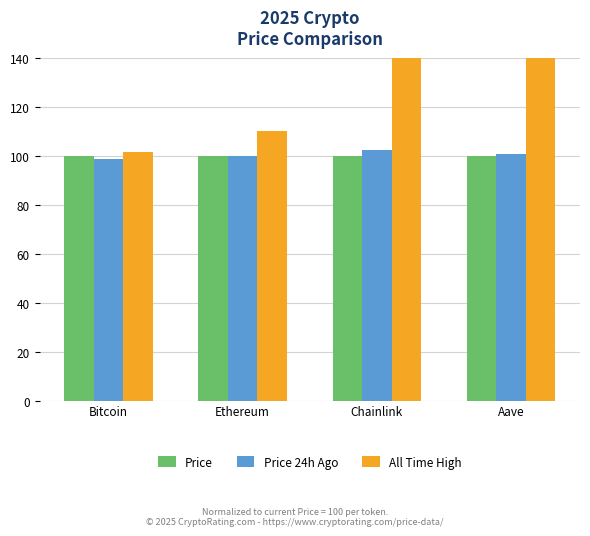

What is the sum of the Price values at Chainlink and Bitcoin?

200.0